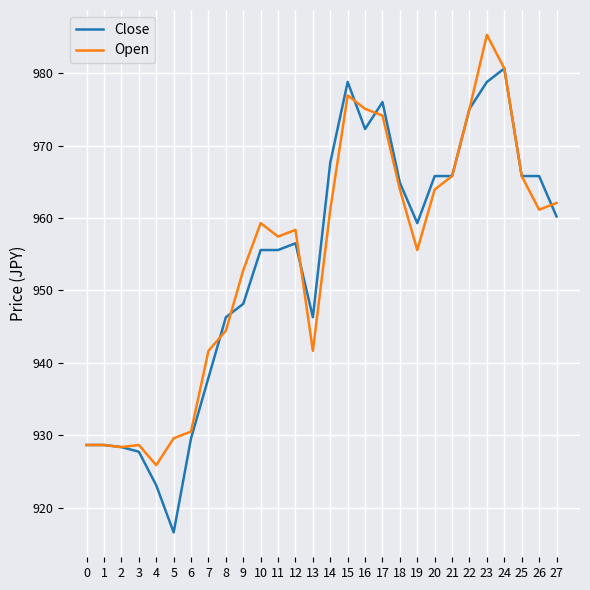

What are all the series names shown in the legend?

Close, Open